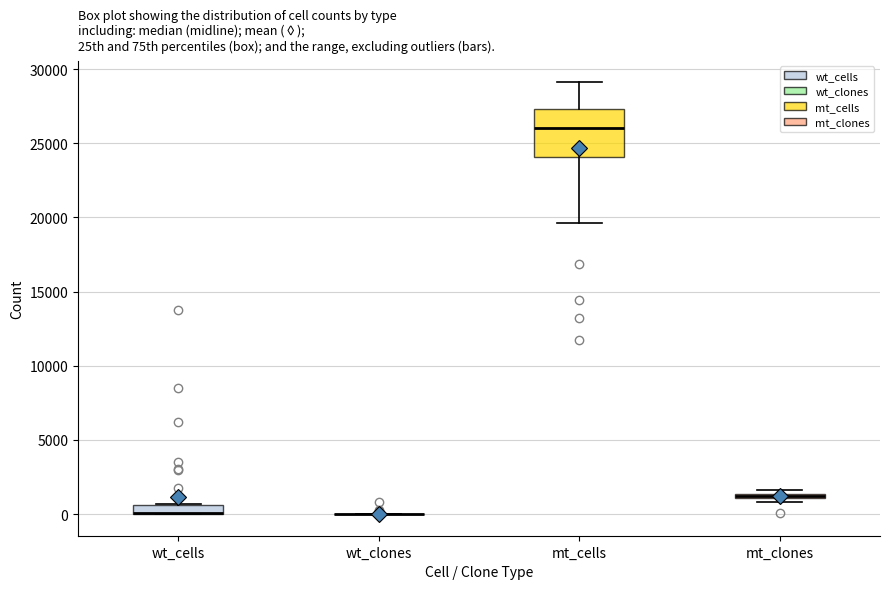

Where is the lower edge of the box for wt_cells on the y-axis? The values are not printed on the chart, so give them approximately, as read against the axis.

0